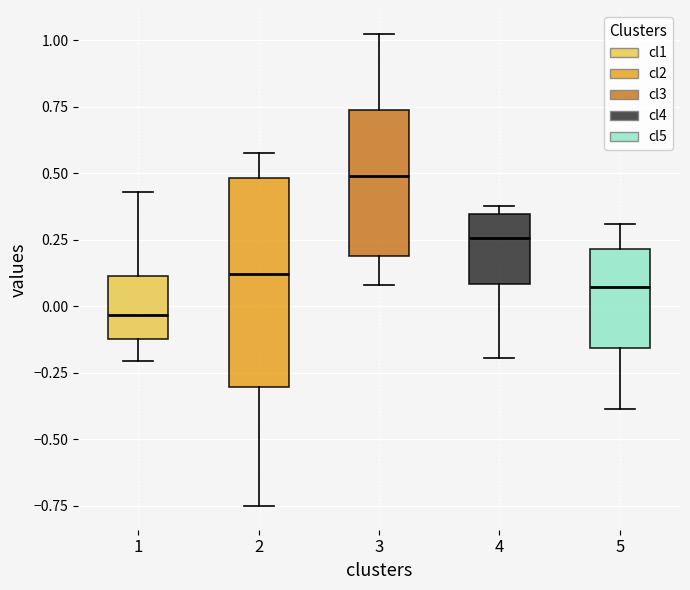

Reading left to right, read every box against the y-axis: the position of its median line, the range the box covers, and the ends of its whiskers. The values are not printed on the chart, so give them approximately, as read against the axis.

1: median -0.05, box -0.10 to 0.10, whiskers -0.20 to 0.45
2: median 0.10, box -0.30 to 0.50, whiskers -0.75 to 0.55
3: median 0.50, box 0.20 to 0.75, whiskers 0.10 to 1.00
4: median 0.25, box 0.10 to 0.35, whiskers -0.20 to 0.35 (just above the box's upper edge)
5: median 0.05, box -0.15 to 0.20, whiskers -0.40 to 0.30